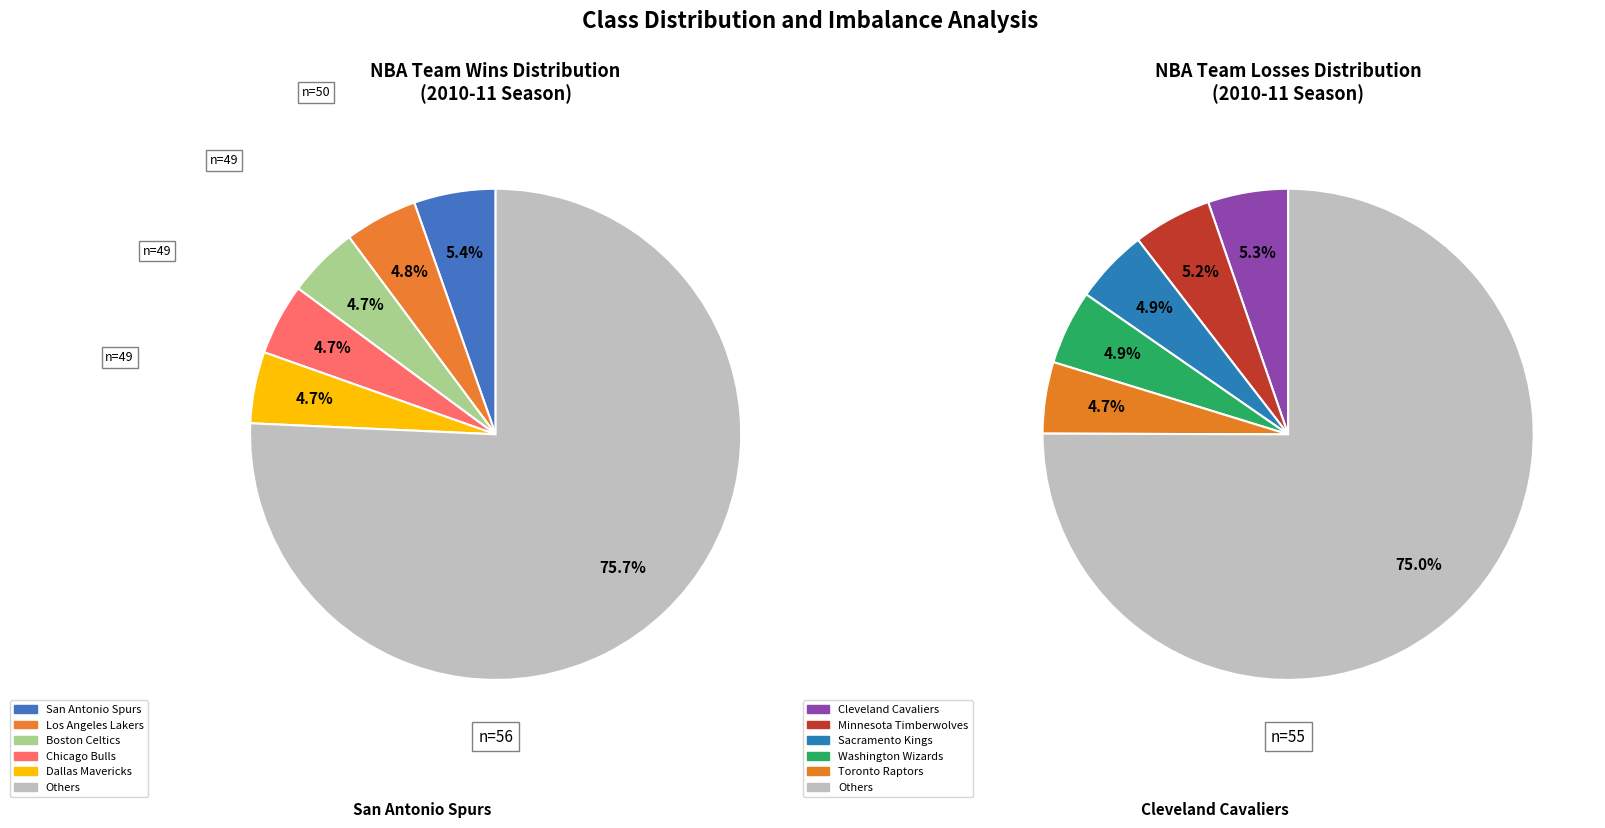

The Boston Celtics slice represents 11% of the pie. True or false?

False